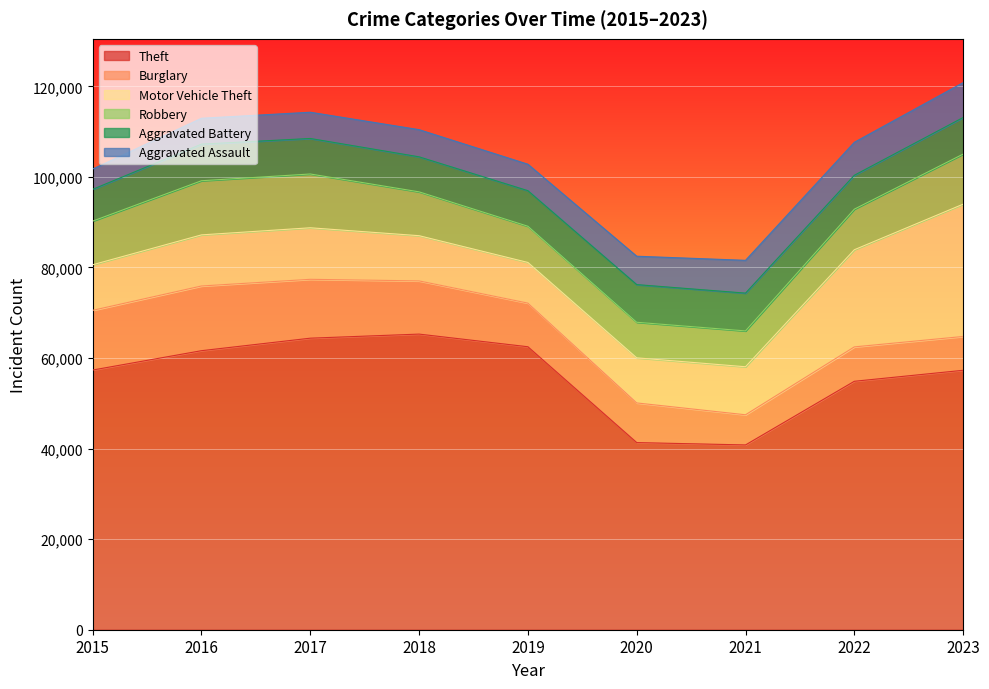

What is the value of the Aggravated Assault point at the 2nd from the left?

5712